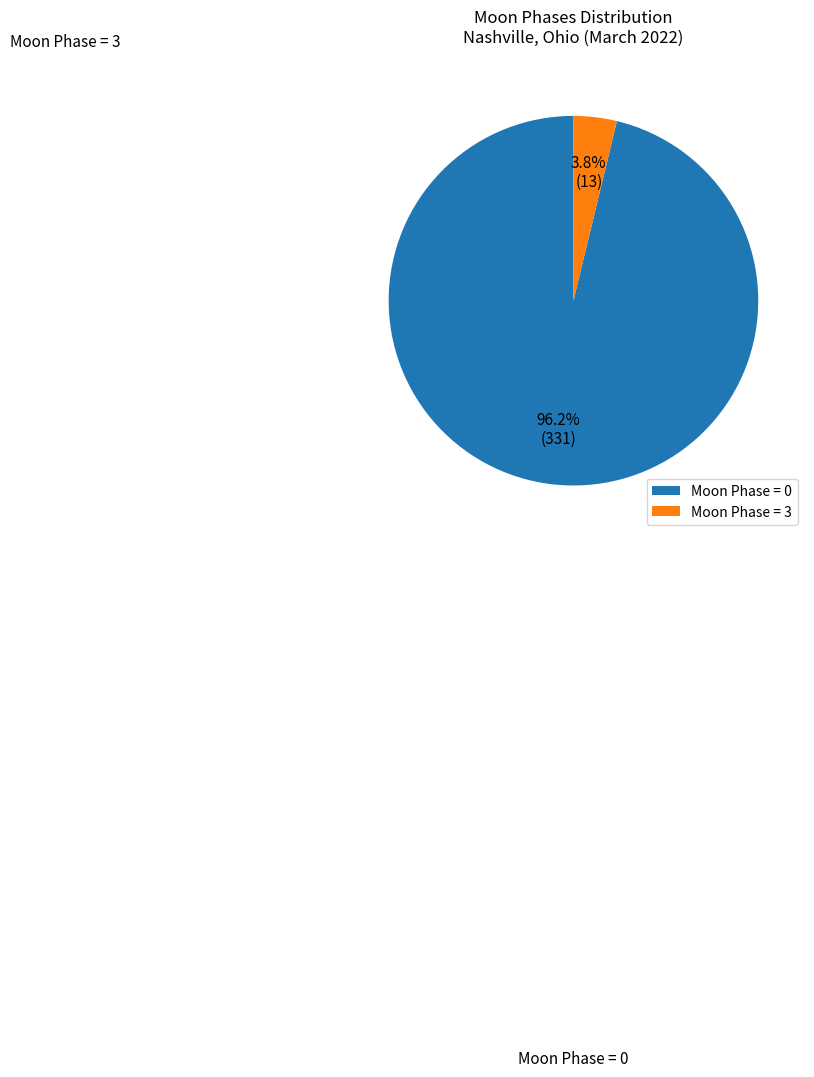

Is the sum of Moon Phase = 3 and Moon Phase = 0 greater than half?

Yes